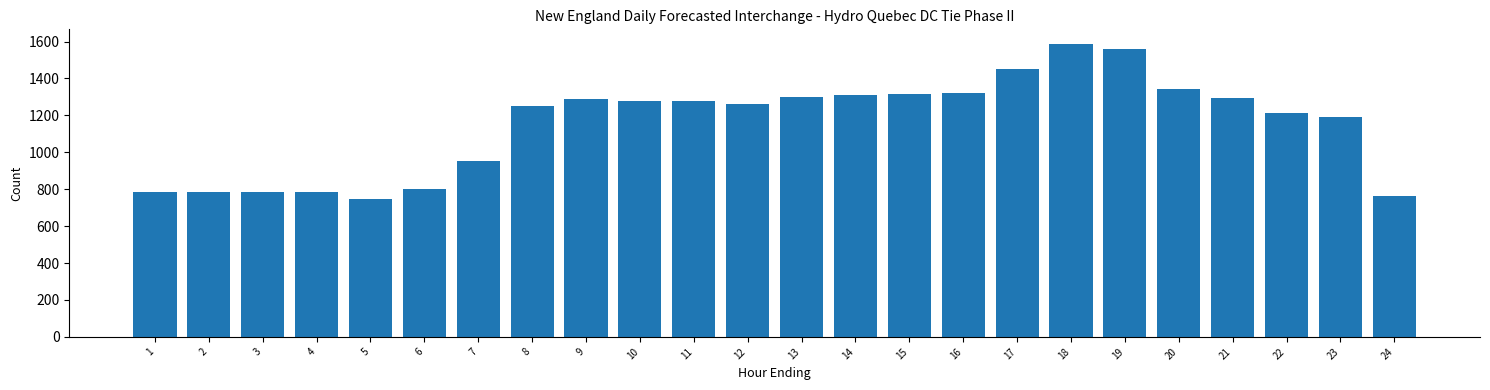

Which has a higher value, 22 or 18?

18